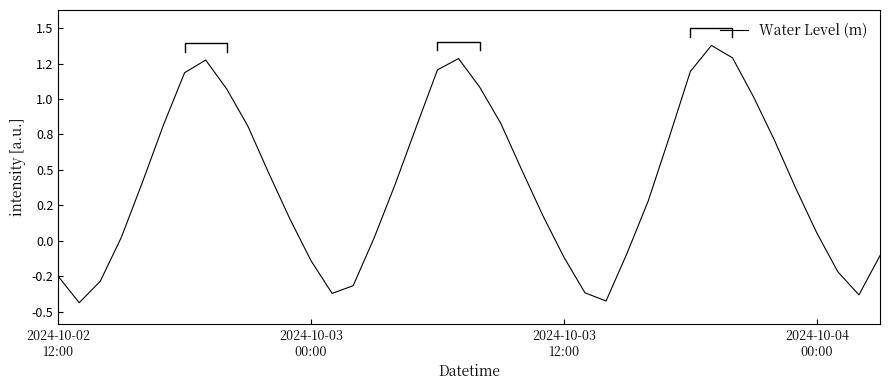

What is the difference between the second highest and minimum values?

1.7